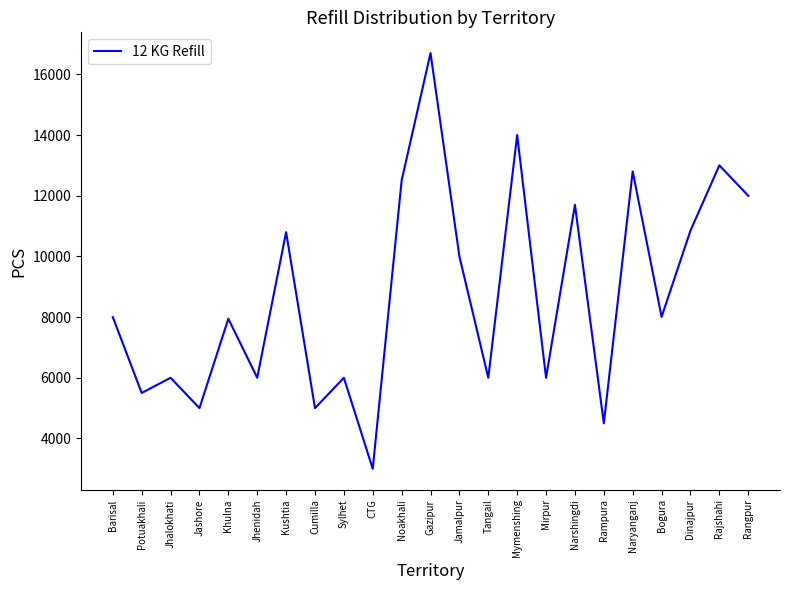

How many interior local peaks (higher than both neighbors) does the data have?

9